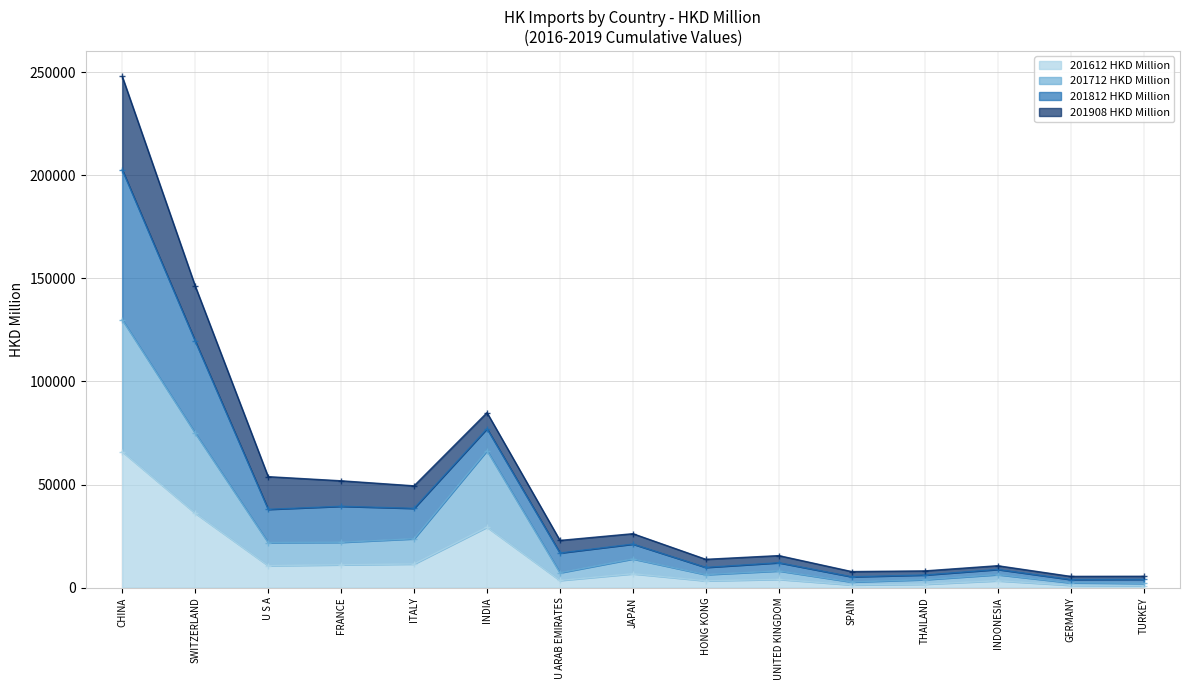

Does the chart have visible grid lines?

Yes